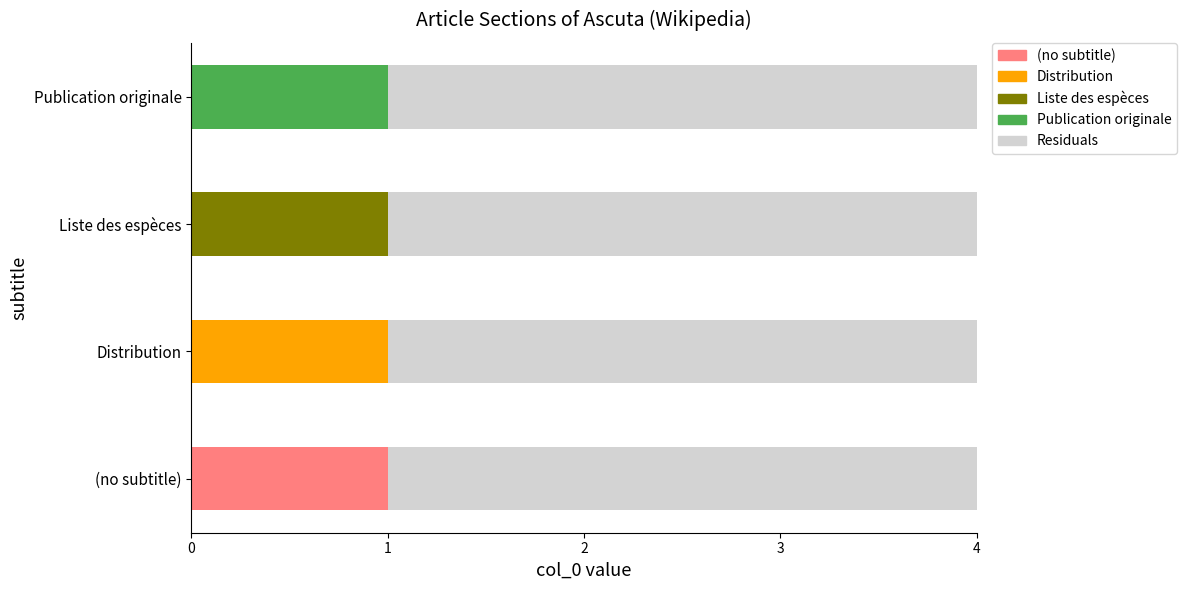

At which label is the value closest to 1?

Distribution